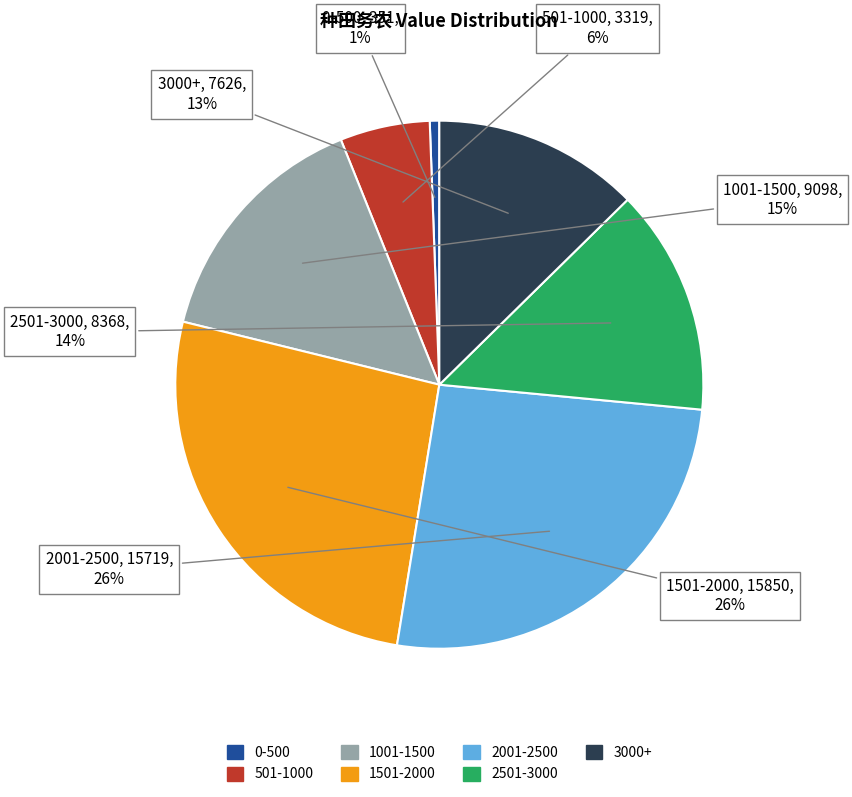

To the nearest percent, what is the average slice percentage?

14%